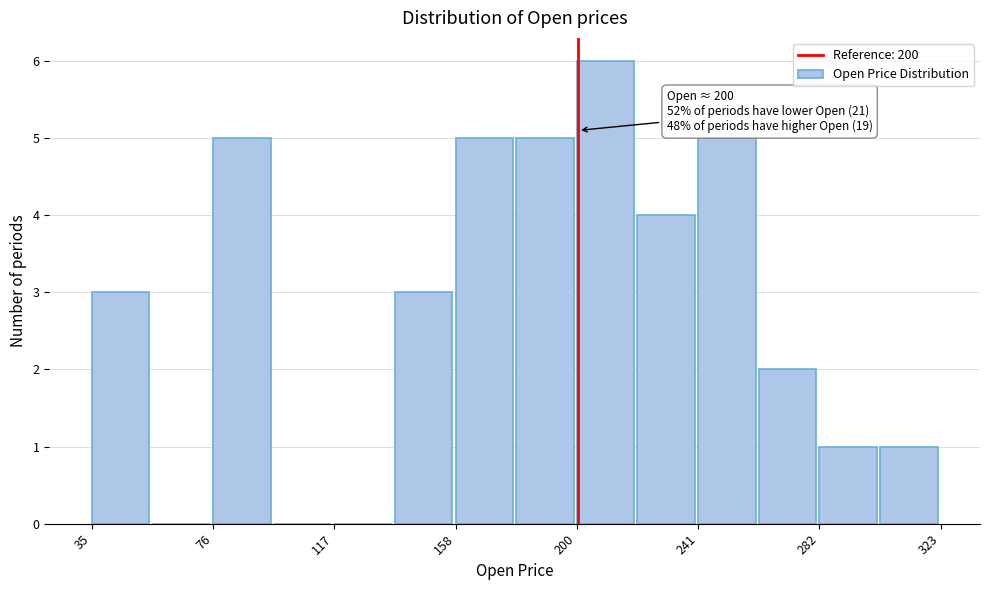

Over which range of the x-axis is the bar tallest?

200 to 220